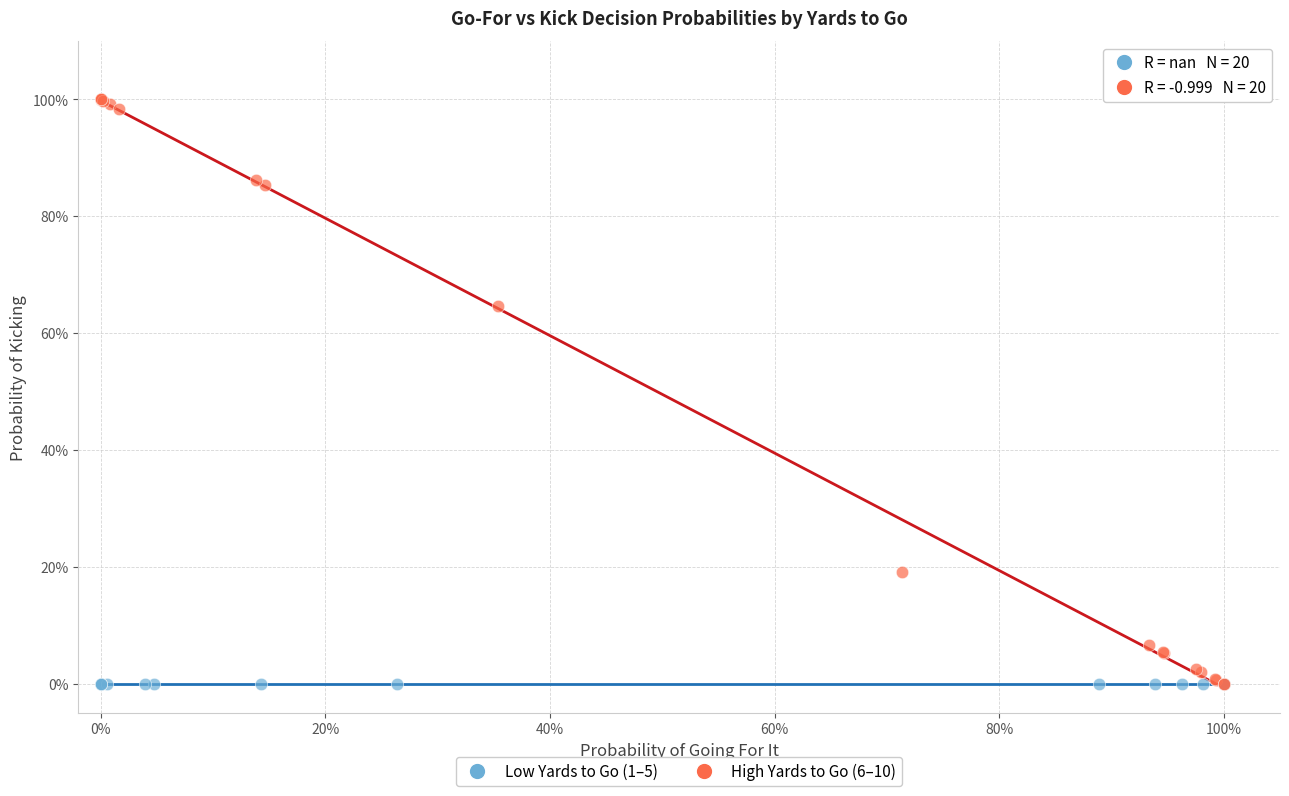

What are all the series names shown in the legend?

Low Yards to Go (1–5), High Yards to Go (6–10)